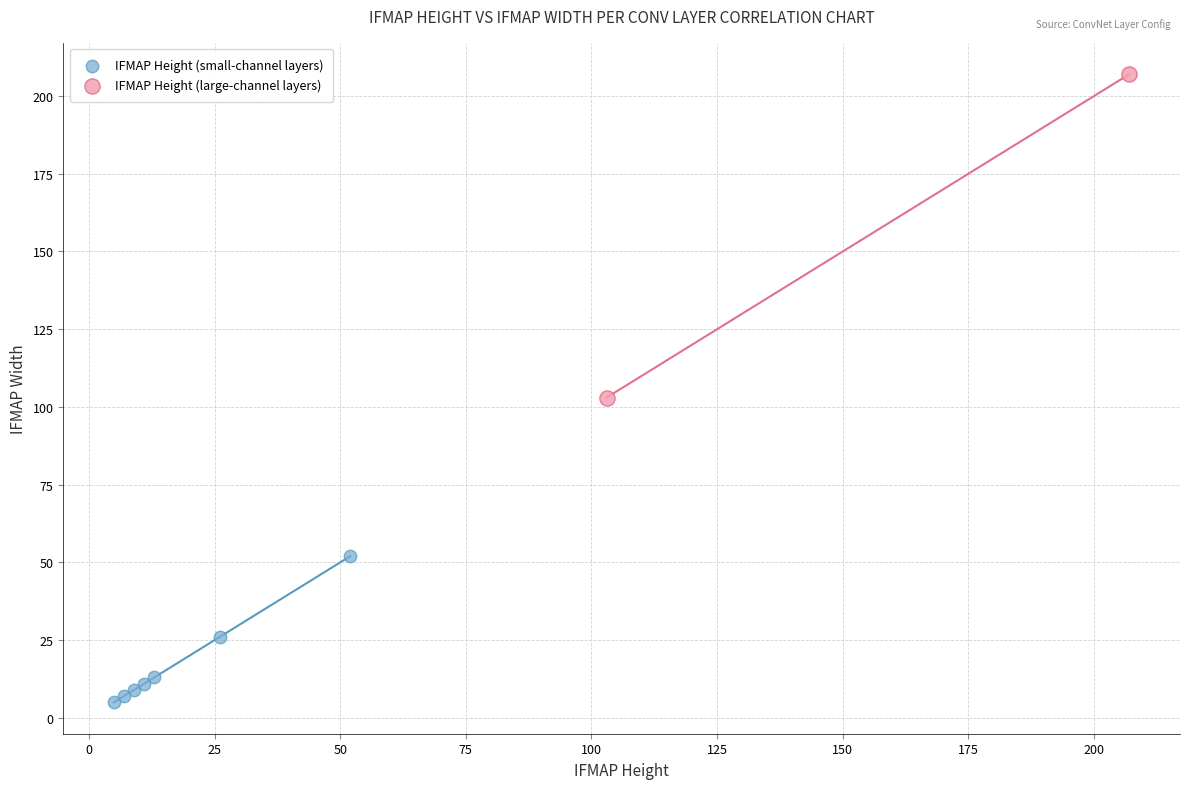

What are all the series names shown in the legend?

IFMAP Height (small-channel layers), IFMAP Height (large-channel layers)